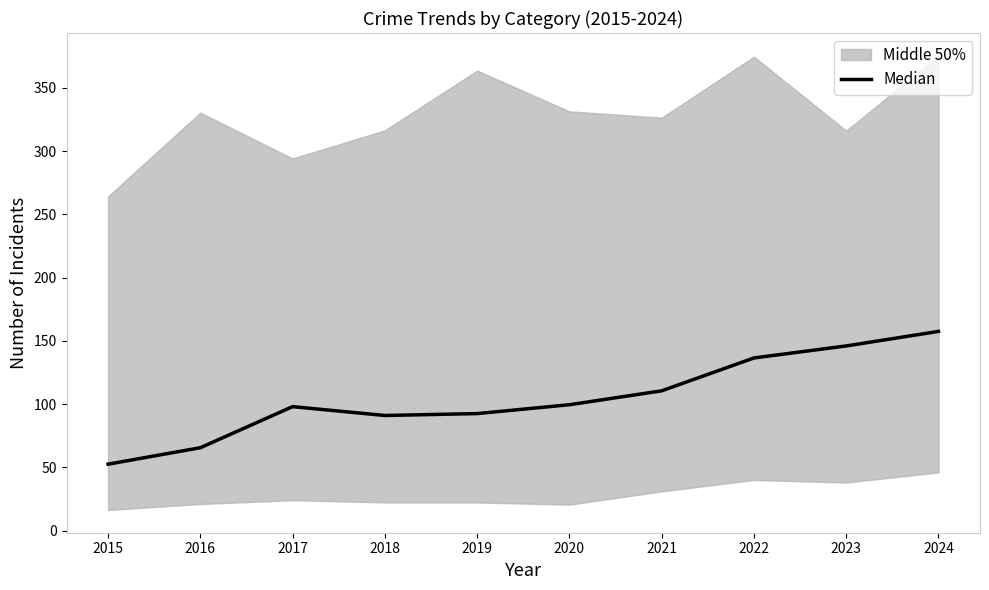

What is the sum of the values at 2017 and 2016?

163.5